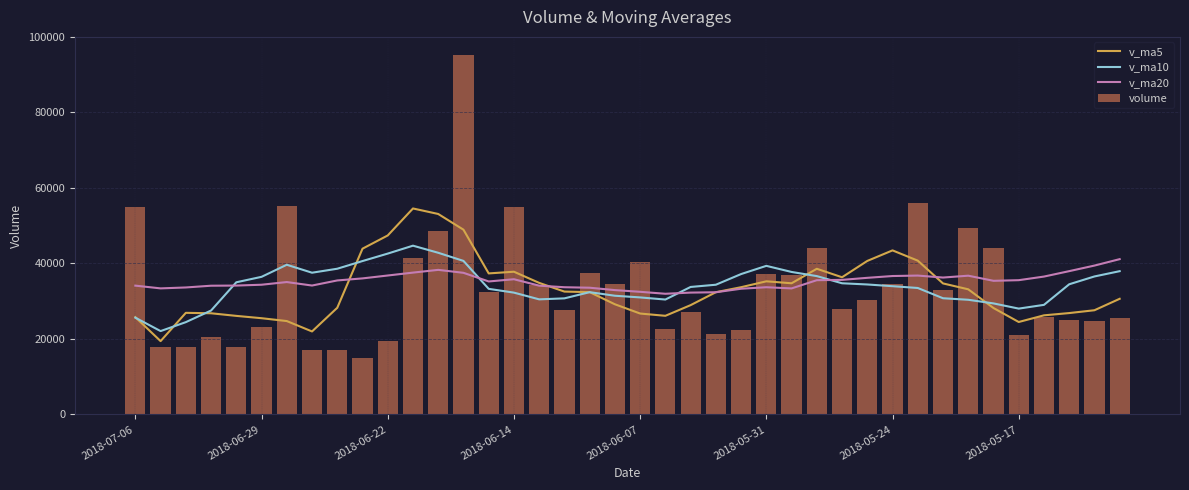

What is the total value across all series at 11?

178372.4